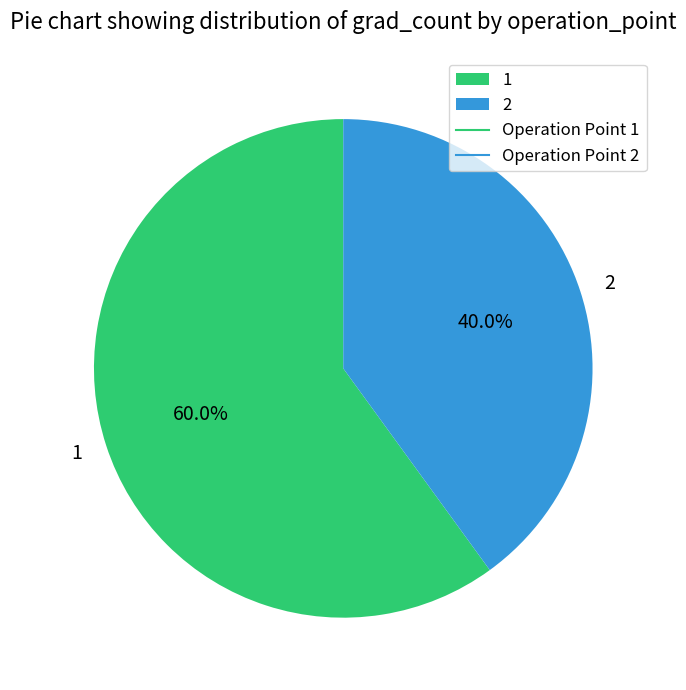

Rank the categories by value from lowest to highest.

2, 1